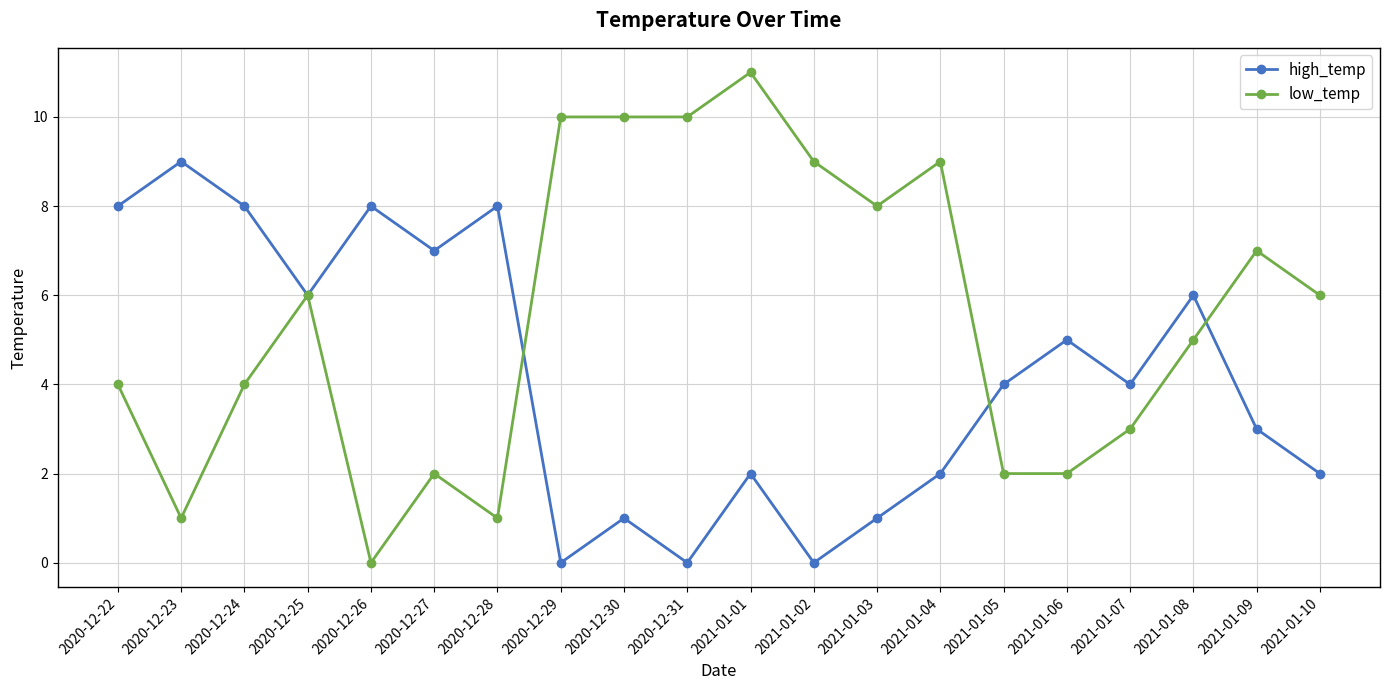

What is the label of the 4th point from the right?

2021-01-07